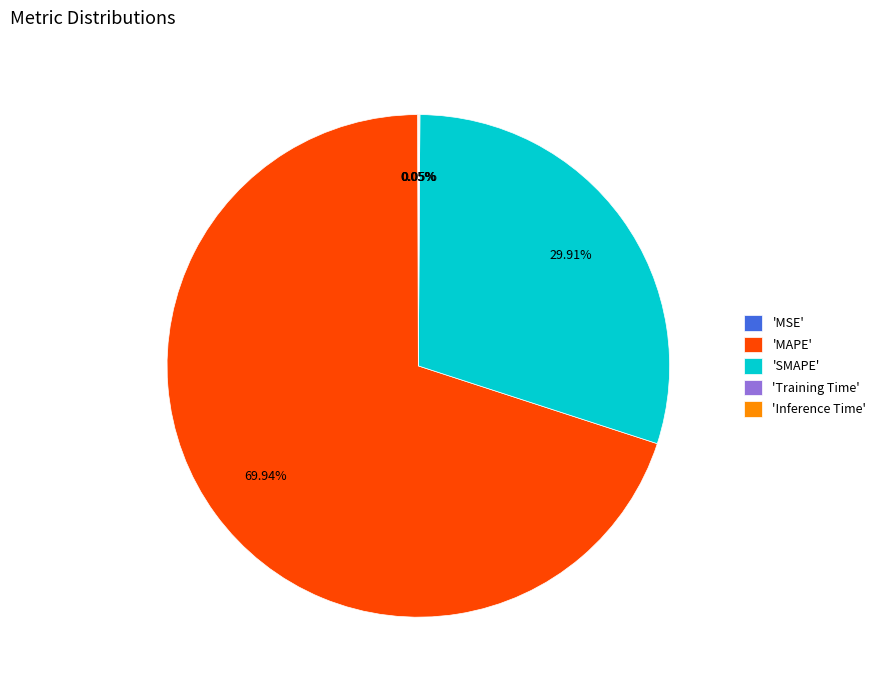

What is the ratio of the value at 'MAPE' to the value at 'SMAPE'?

2.3